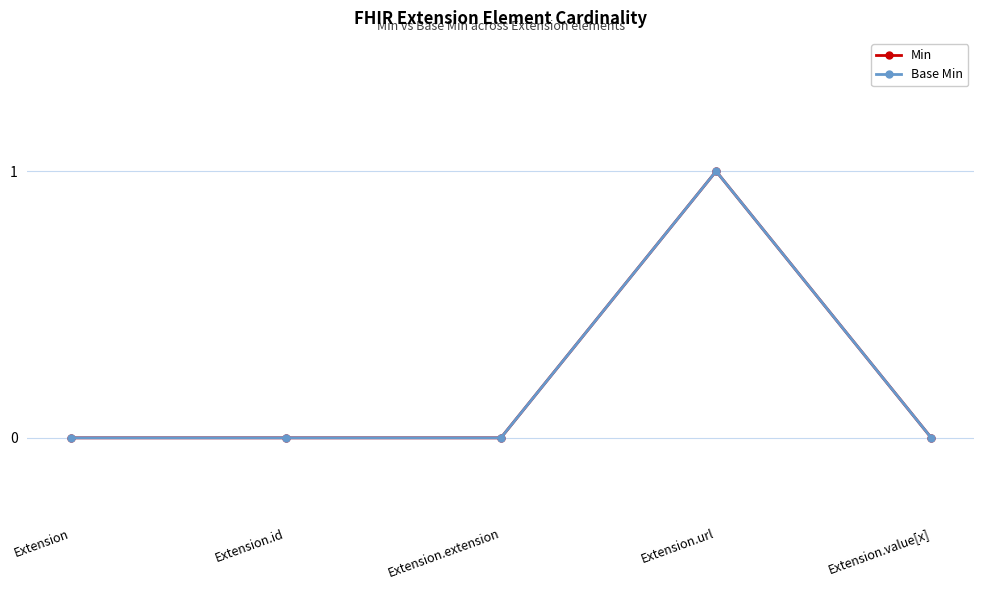

At Extension.url, list the series in order from largest to smallest.

Min, Base Min